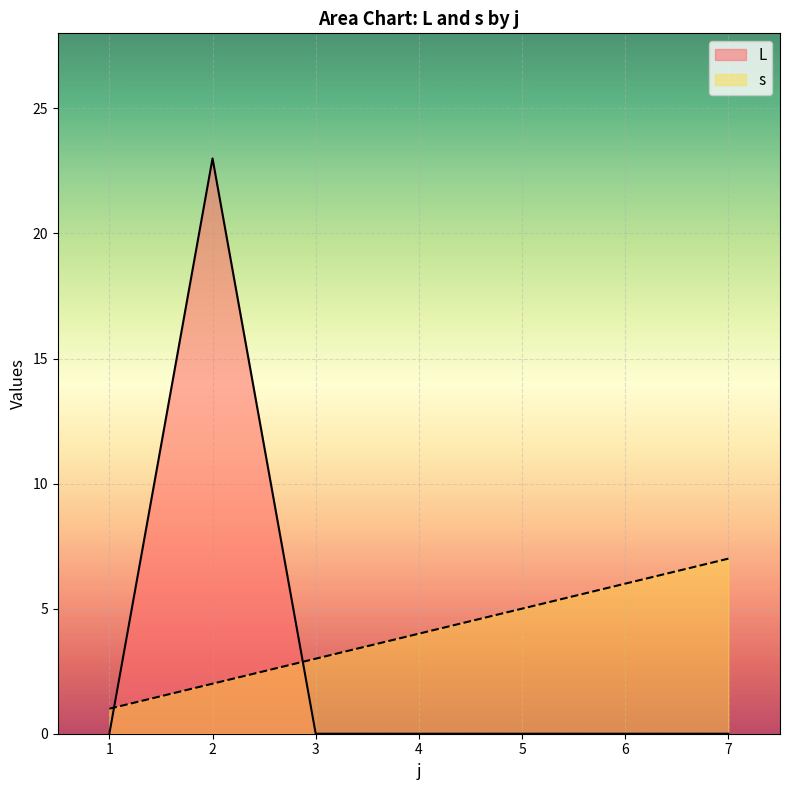

True or false: L has a value of 0 at 4.

True